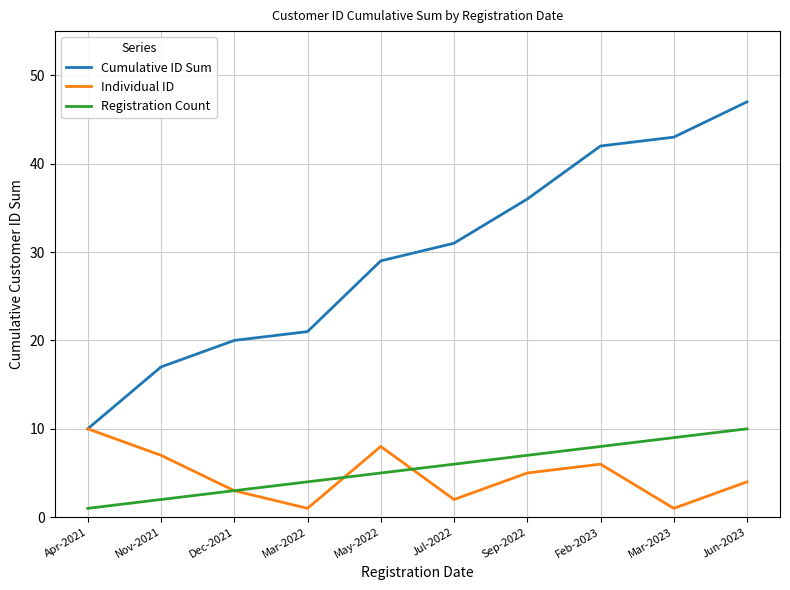

Is this an area chart (filled region under the line)?

No